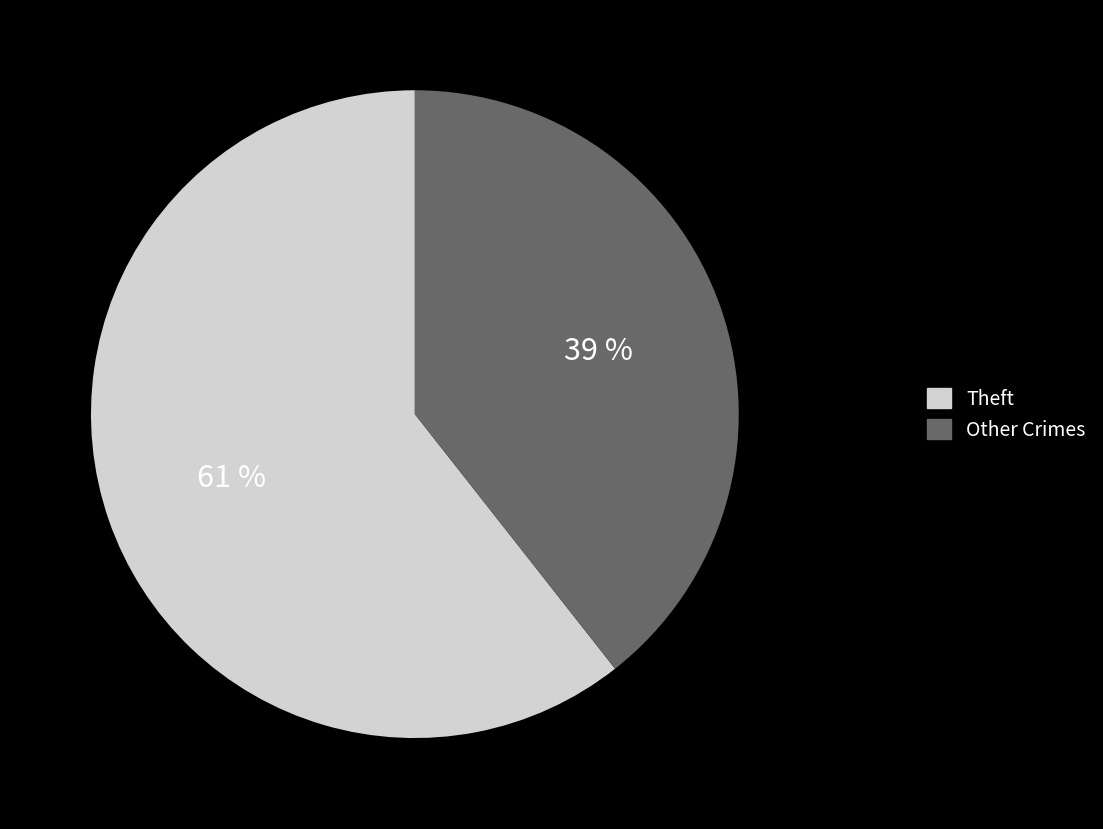

Rank the categories by value from highest to lowest.

Theft, Other Crimes